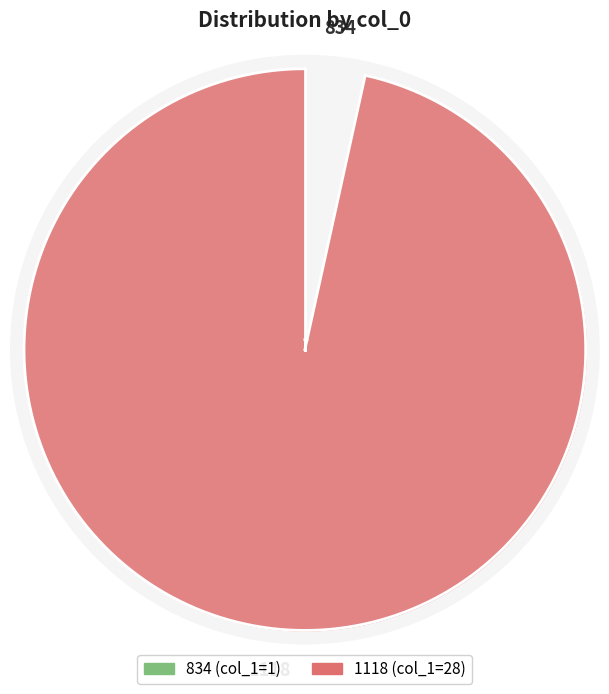

Which category has the smallest portion of the pie?

834